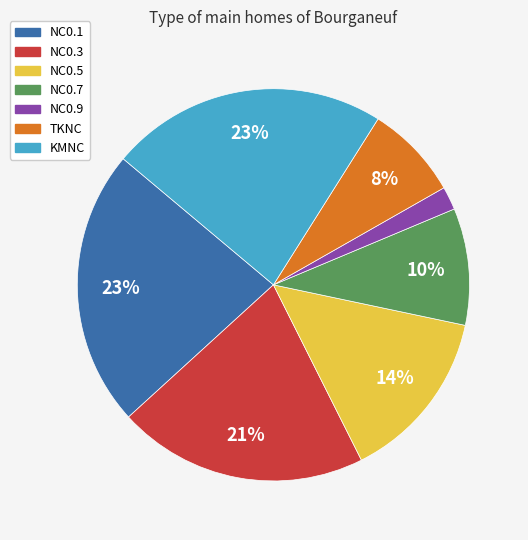

How many segments does this pie chart have?

7